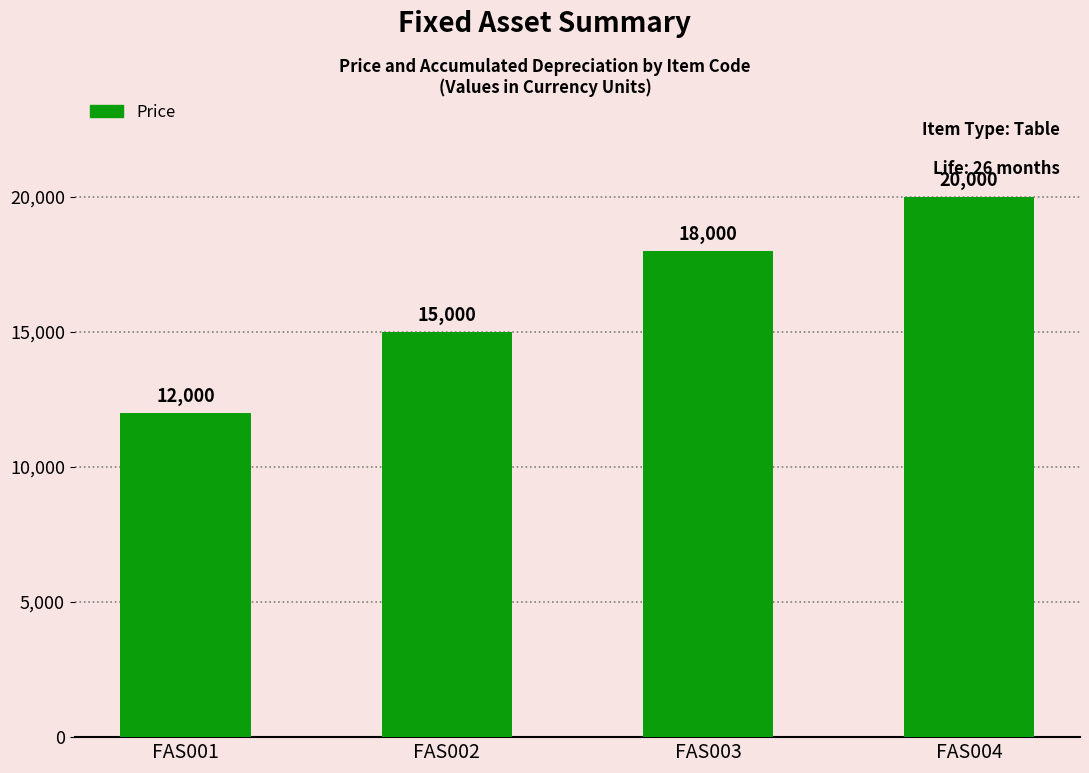

Are the bars grouped side by side (vs. stacked)?

No